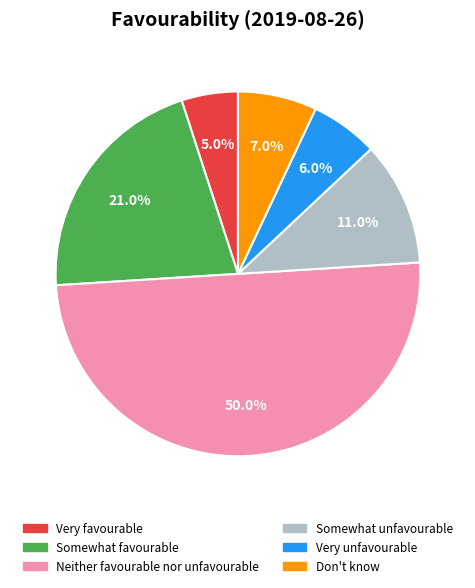

Does Somewhat unfavourable represent more than half of the total?

No